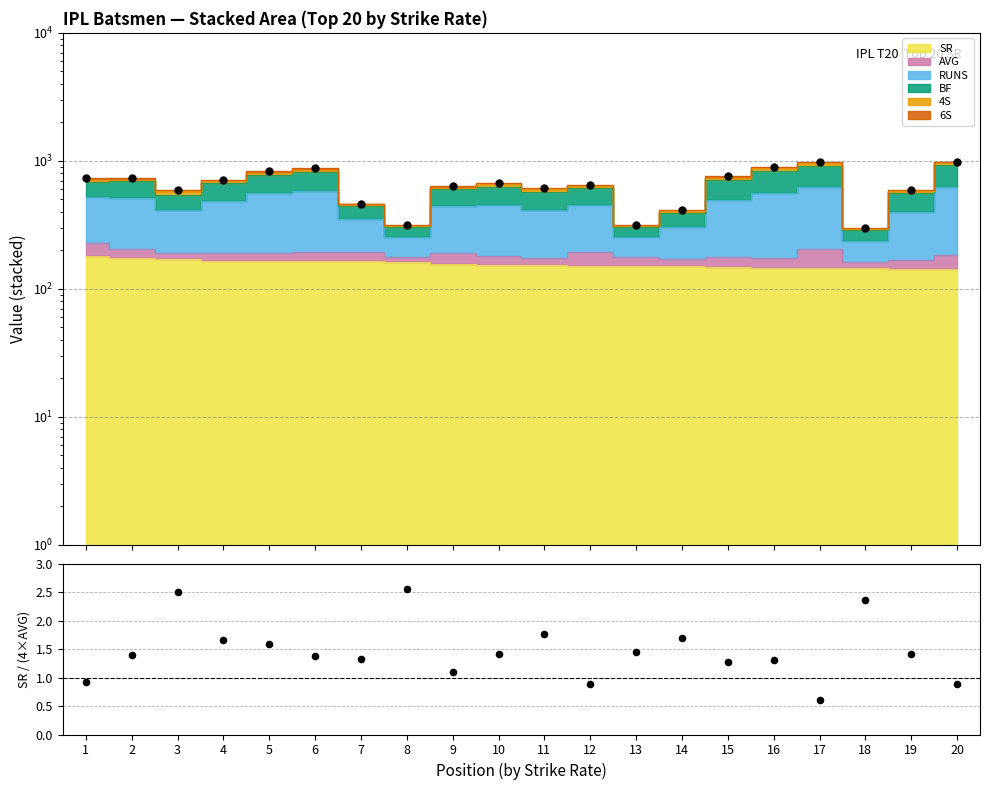

At how many categories does at least one series exceed 946?

2